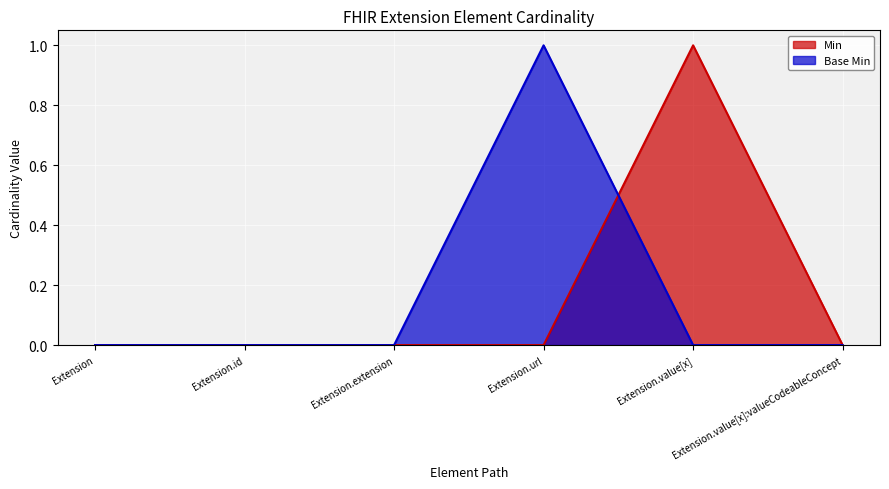

Is it true that Base Min equals 0 at Extension?

True